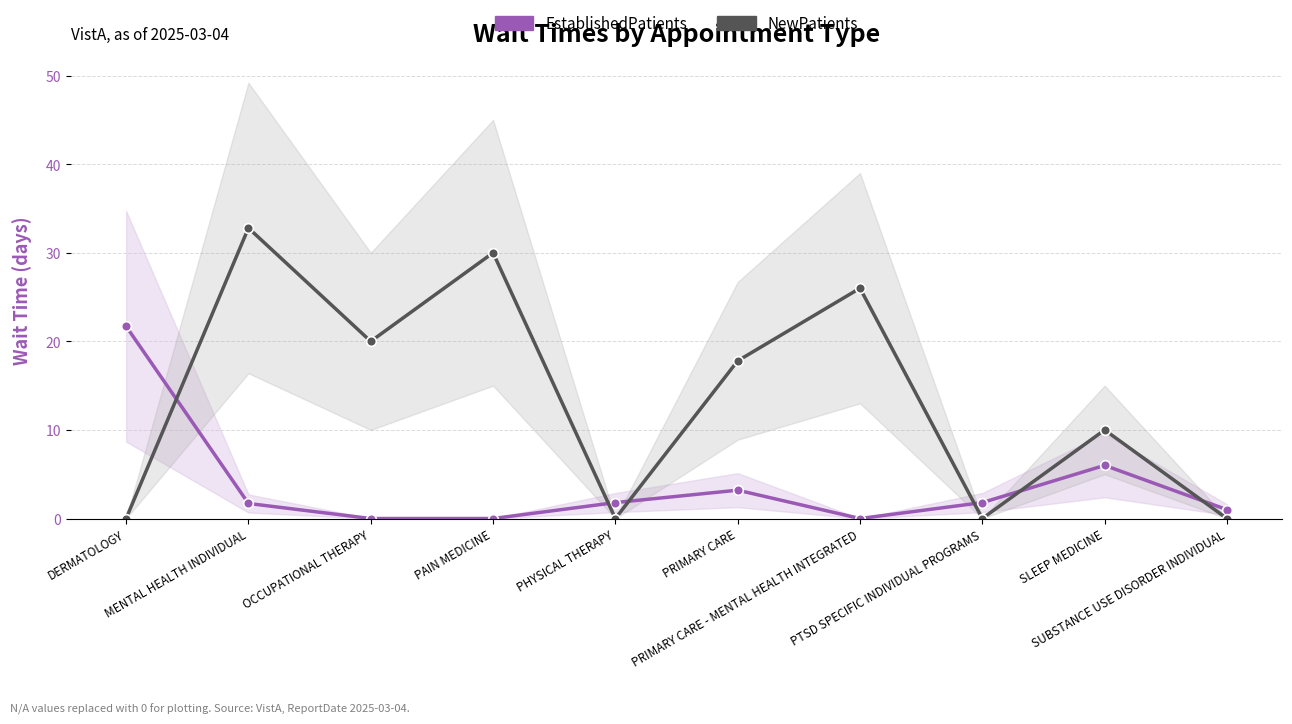

True or false: EstablishedPatients has more than 2 interior local peaks.

False